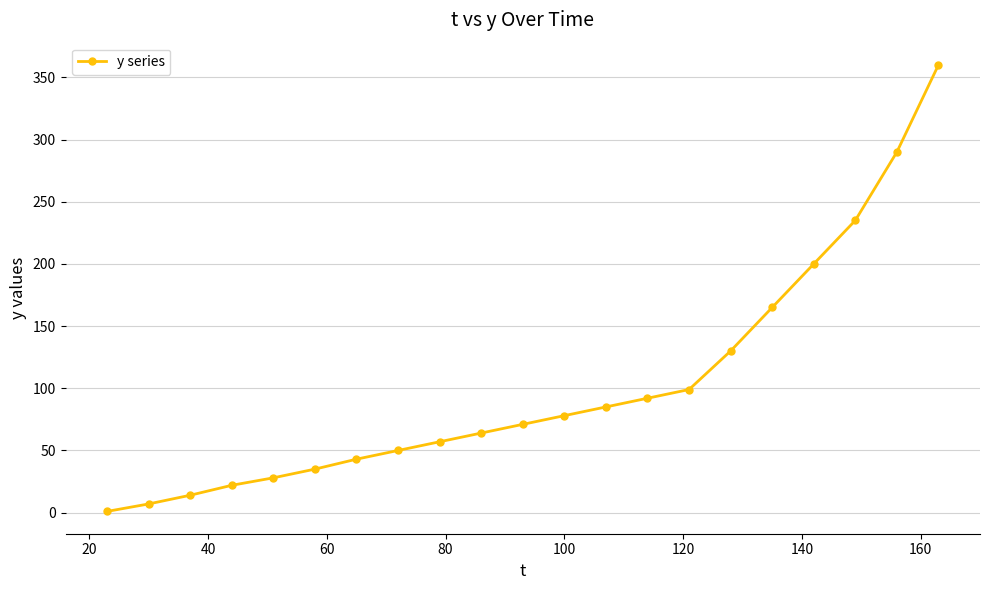

What is the difference between the maximum and minimum values?

359